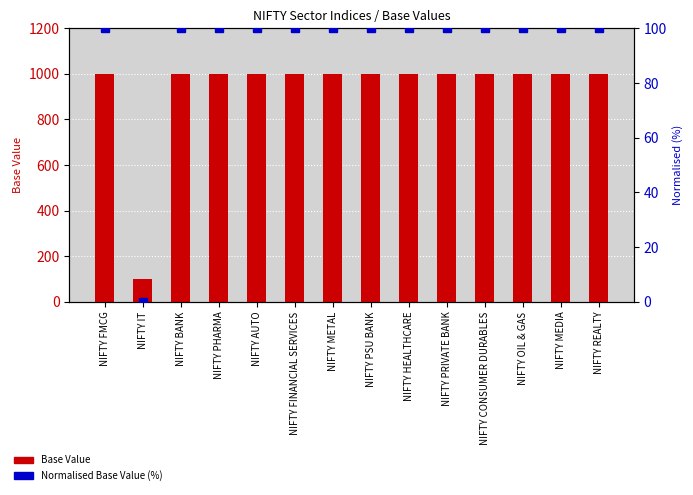

What is the sum of the Base Value values at NIFTY HEALTHCARE and NIFTY MEDIA?

2000.0